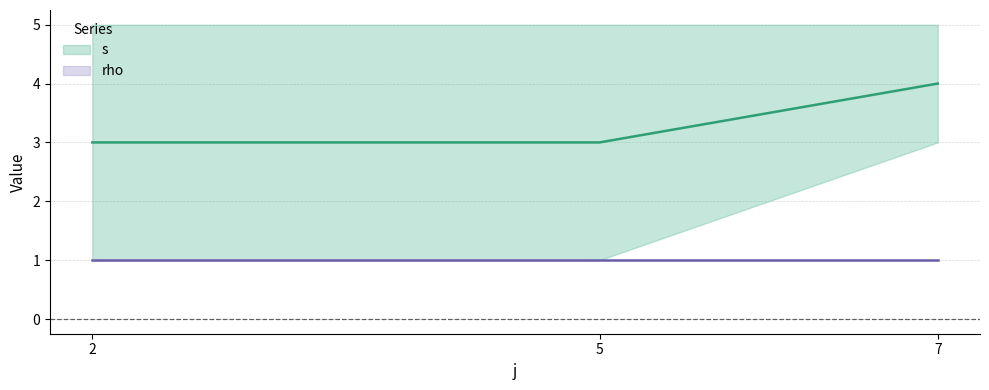

What is the minimum value for rho?

1